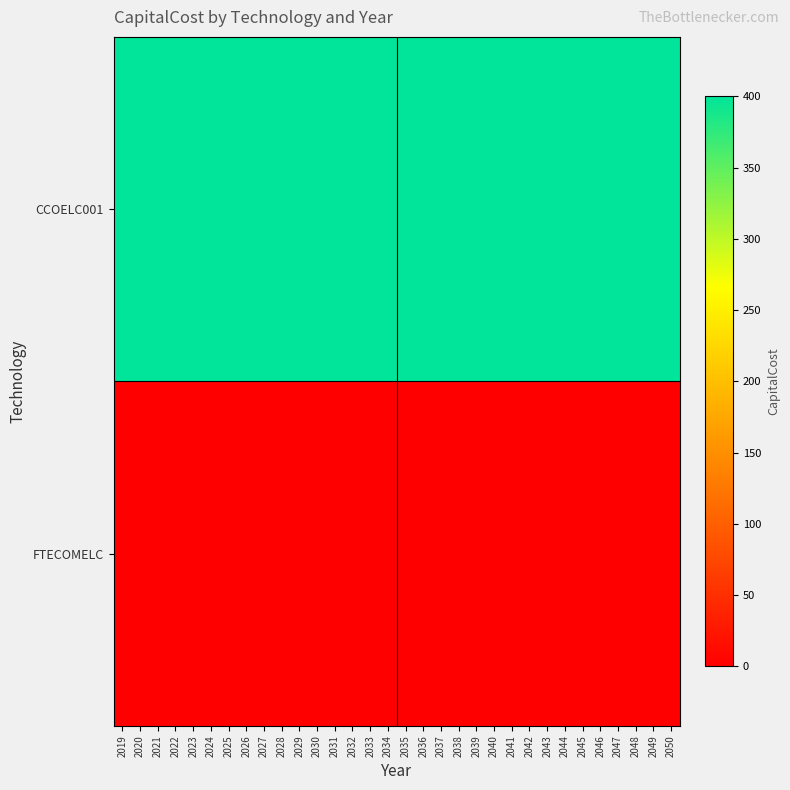

At 2037, list the series in order from largest to smallest.

CCOELC001, FTECOMELC